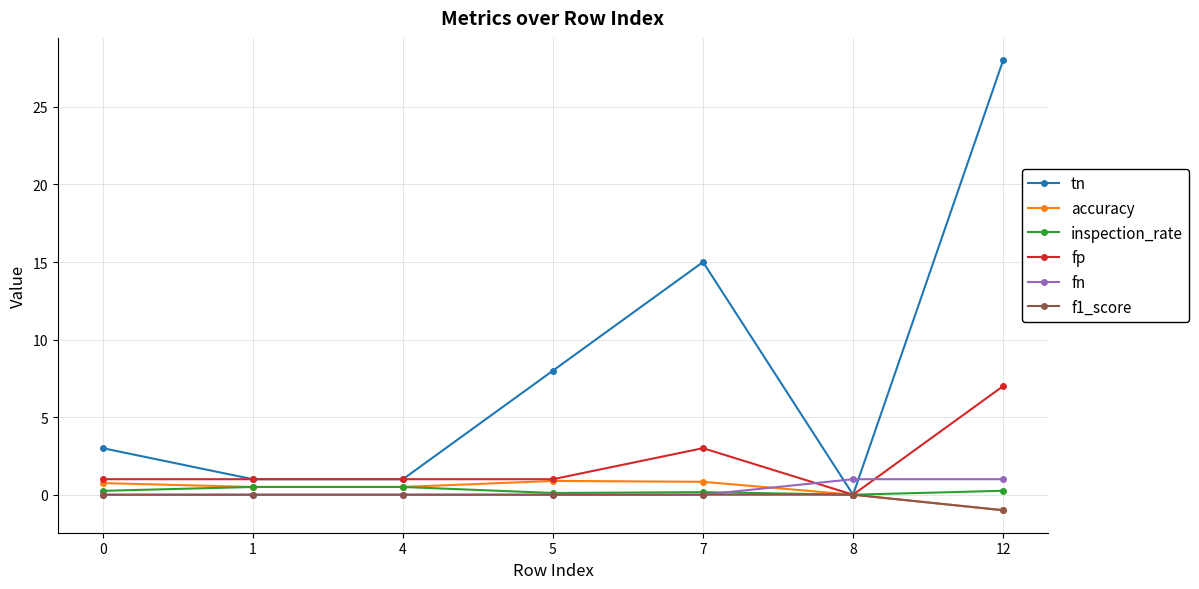

True or false: fp and fn intersect in this chart.

True